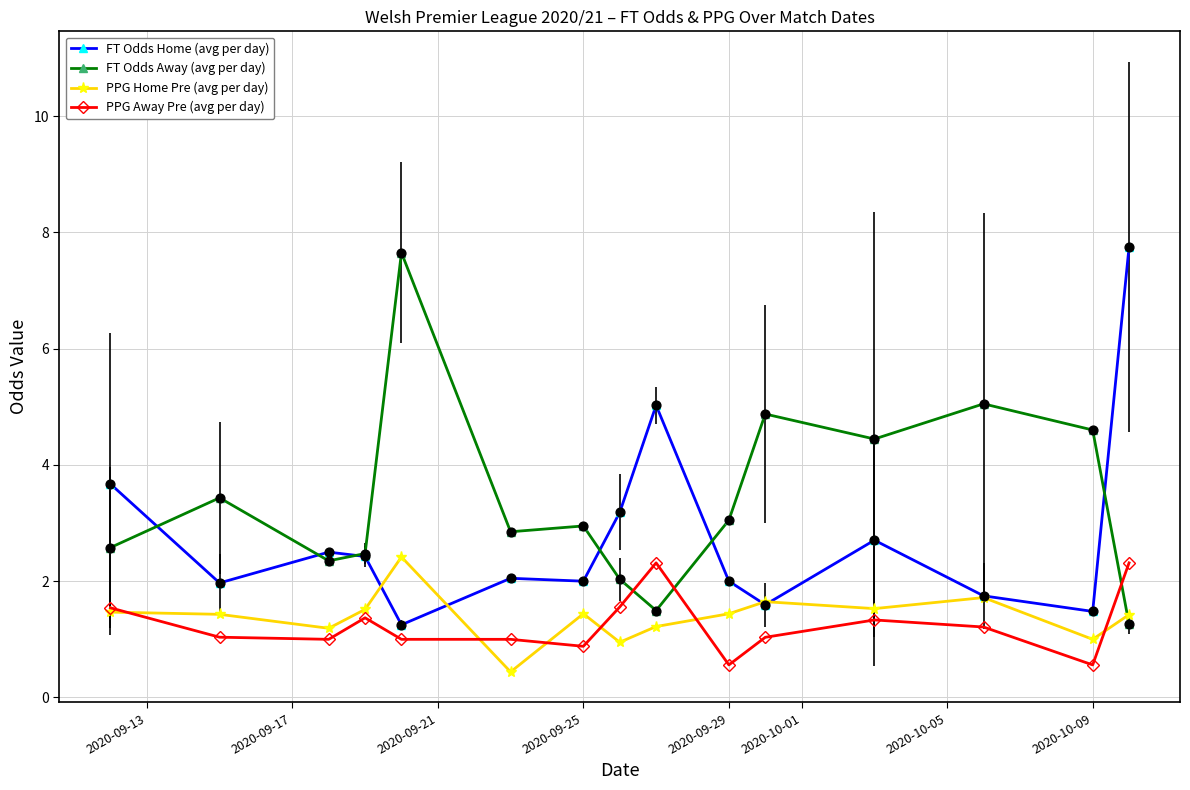

Which series has the largest total across all categories?

FT Odds Away (avg per day)